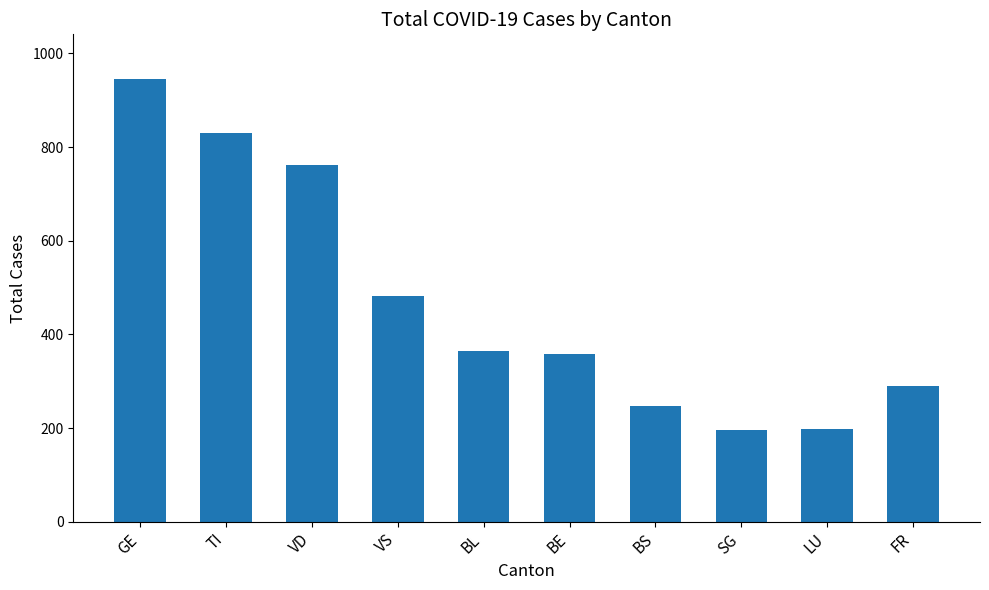

What is the difference between the values at SG and VS?

285